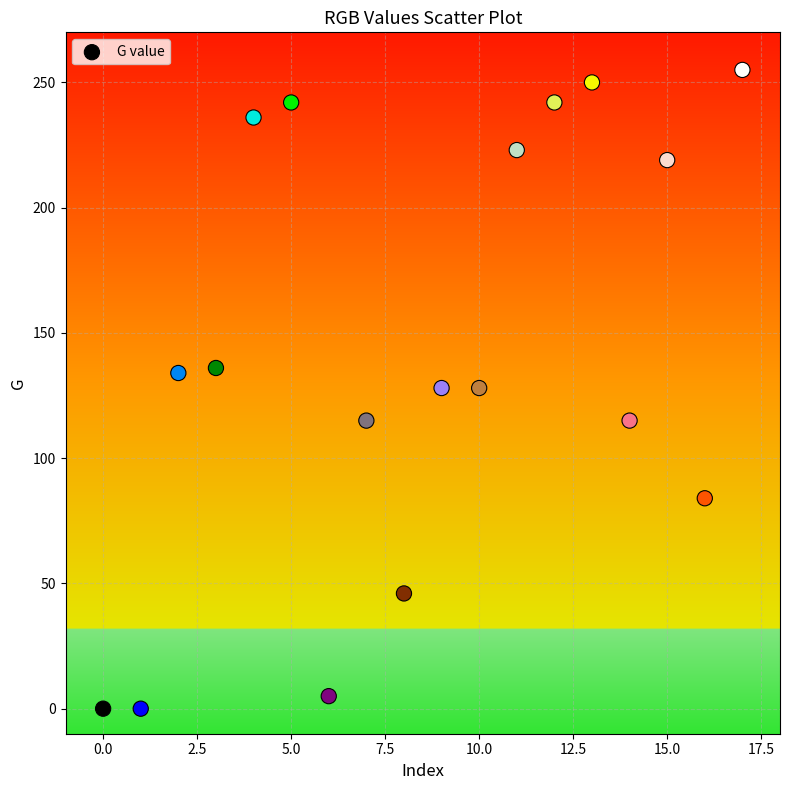

What is the range of Y values (max minus min)?

255